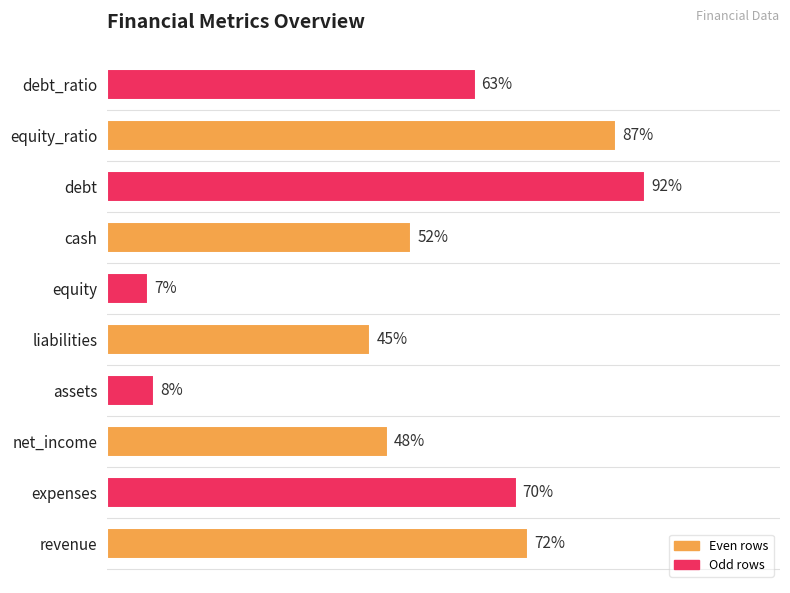

Between assets and liabilities, which is larger?

liabilities